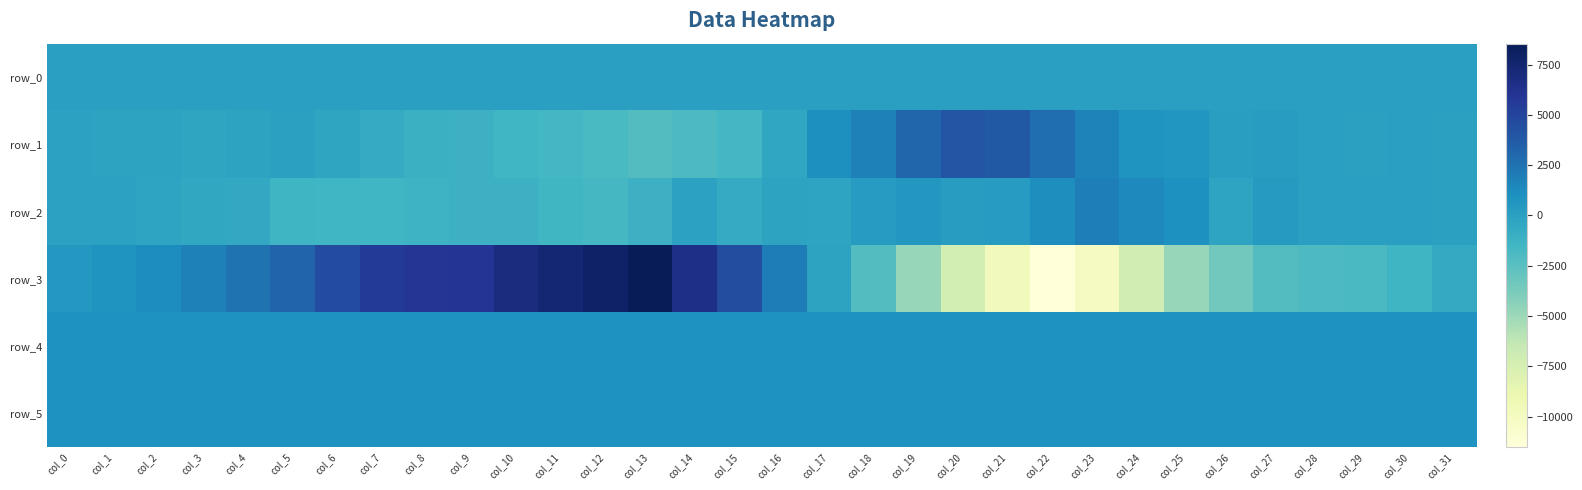

Which has a higher value, col_2 or col_7?

col_7